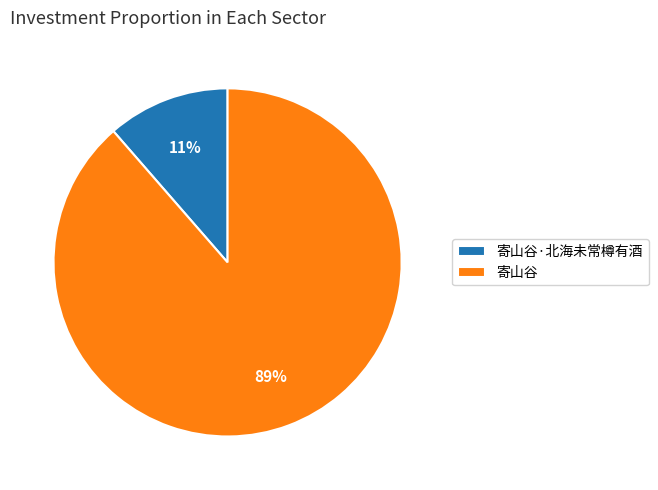

Do 寄山谷·北海未常樽有酒 and 寄山谷 together represent more than half of the pie?

Yes